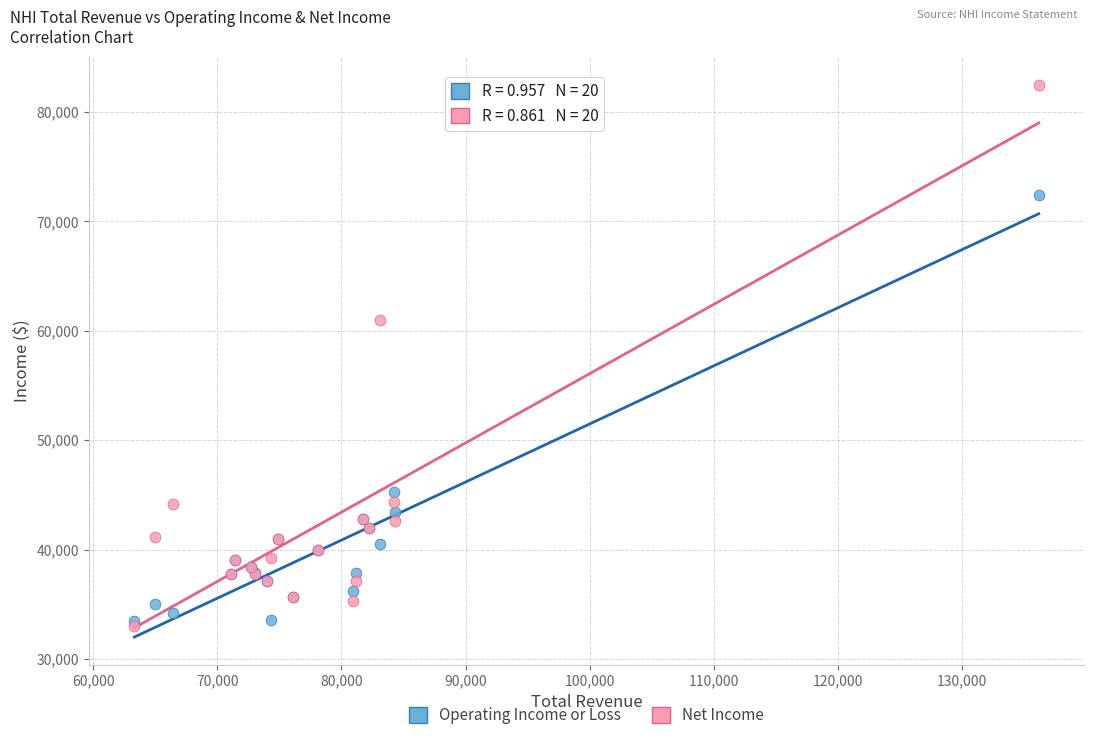

Which series reaches the maximum Y coordinate?

Net Income